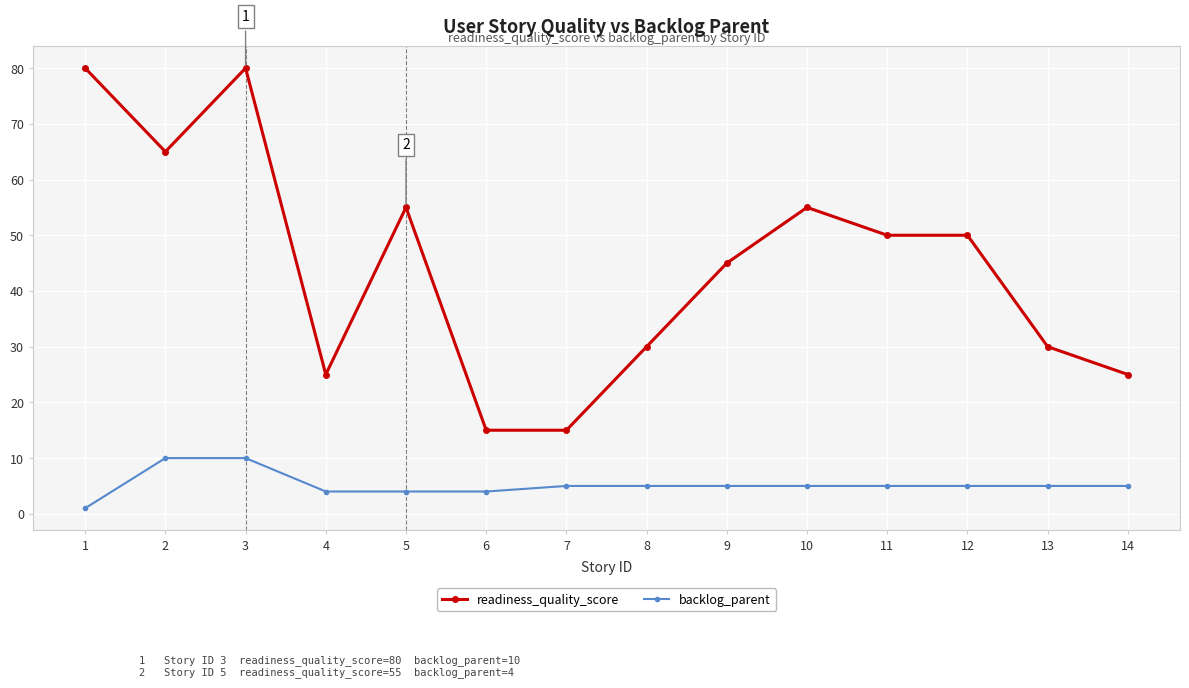

True or false: backlog_parent and readiness_quality_score intersect in this chart.

False